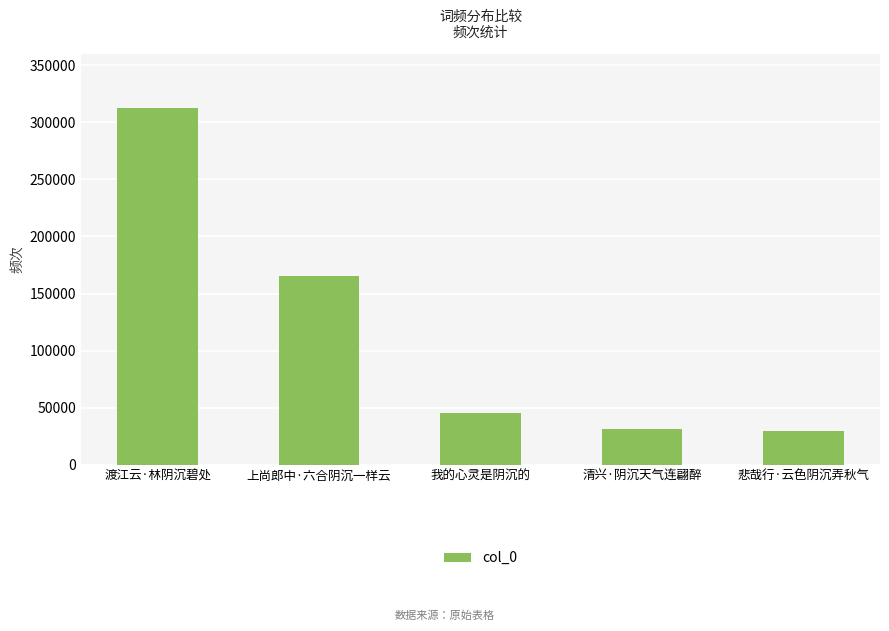

What is the sum of the values at 我的心灵是阴沉的 and 清兴·阴沉天气连翩醉?

76637